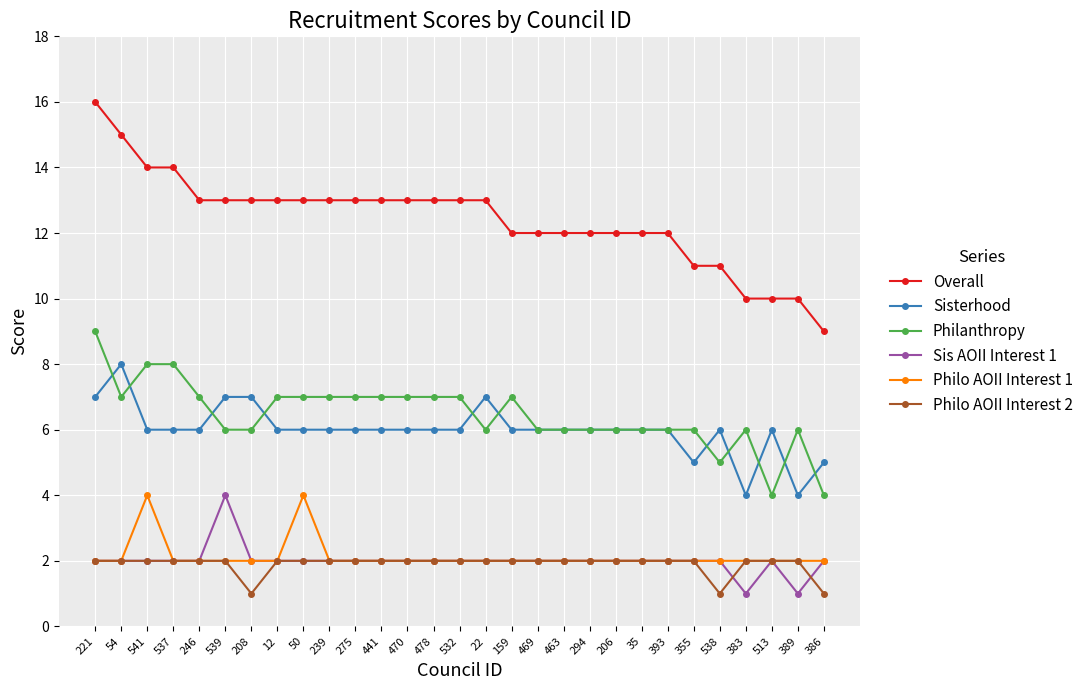

What is the difference between the maximum and minimum values in the Sisterhood series?

4